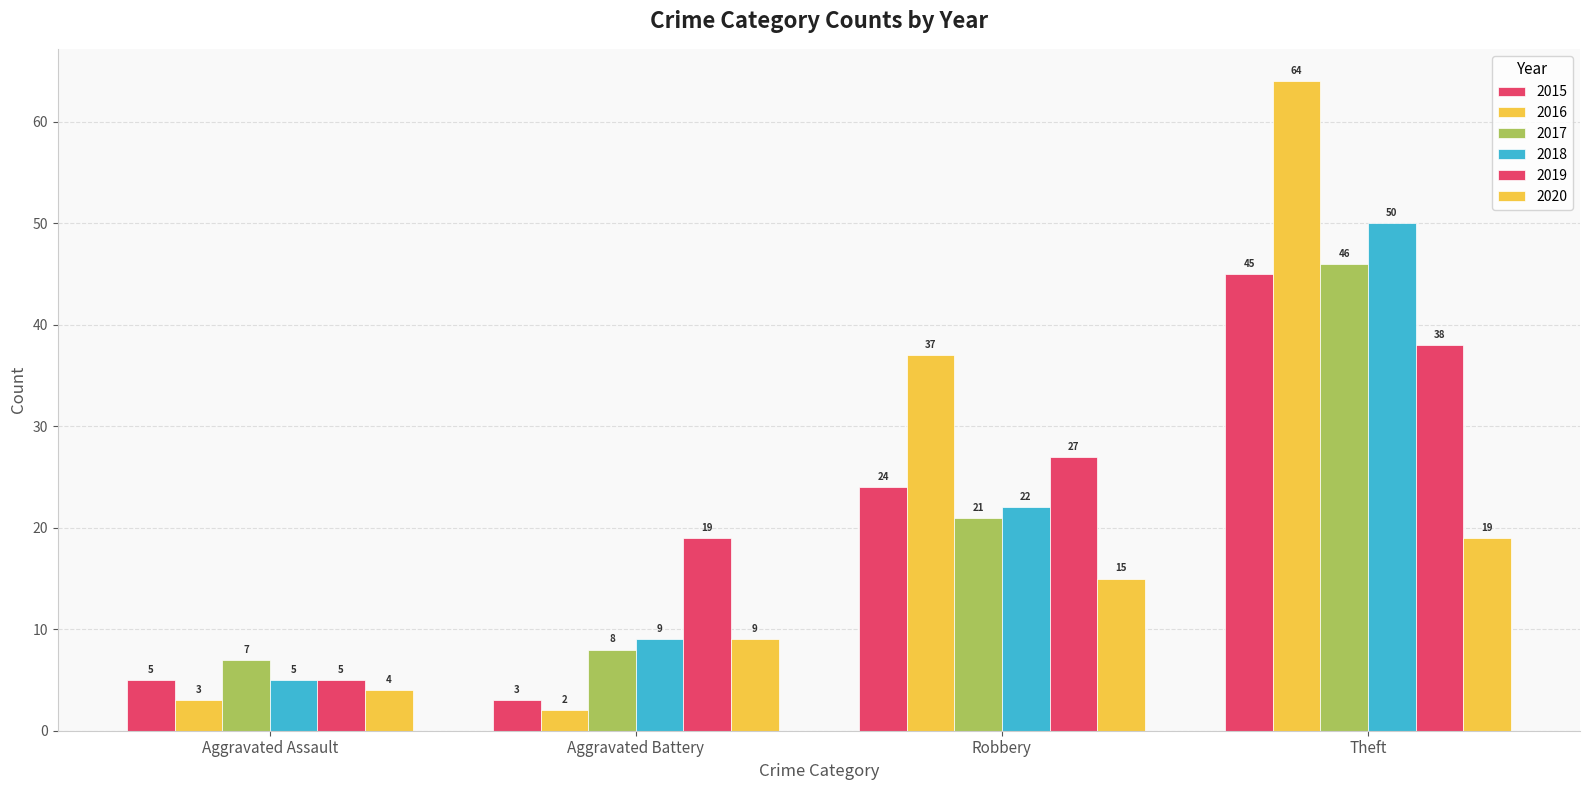

At Theft, list the series in order from largest to smallest.

2016, 2018, 2017, 2015, 2019, 2020